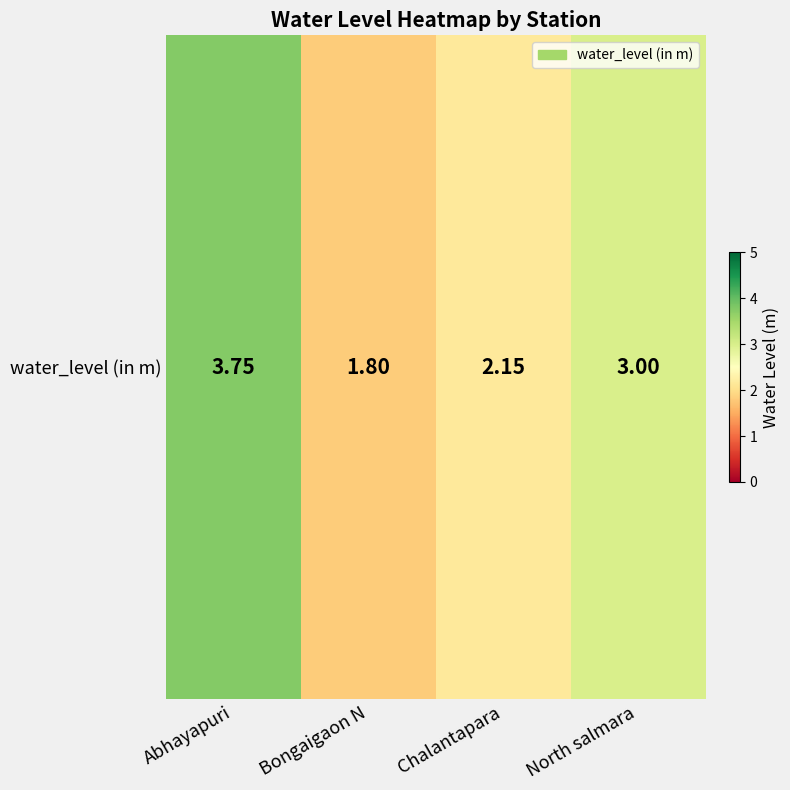

How many data points are less than 3?

2